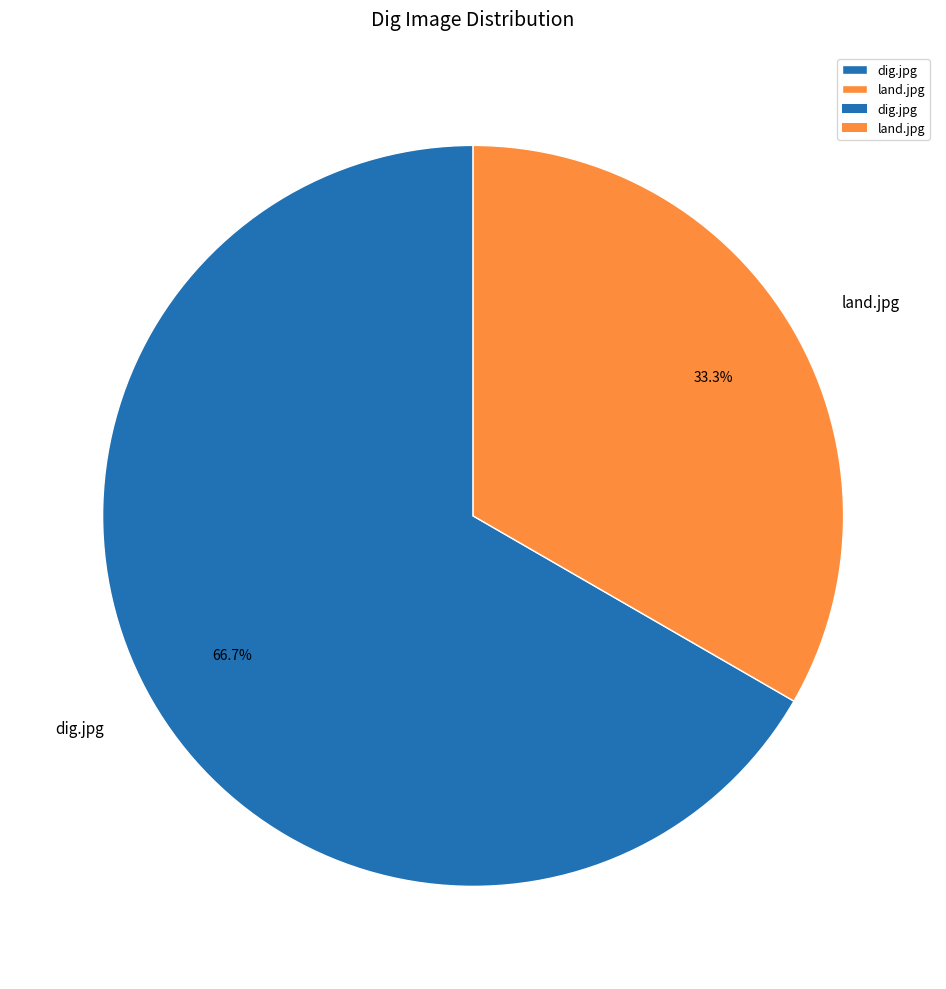

Rank the categories by value from highest to lowest.

dig.jpg, land.jpg